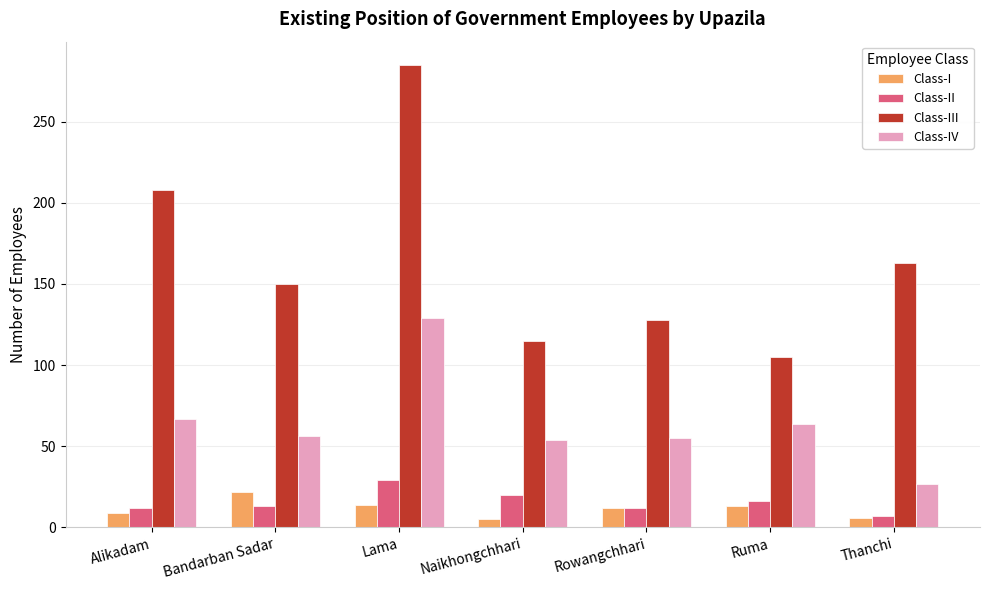

What is the sum of the Class-III values at Rowangchhari and Thanchi?

291